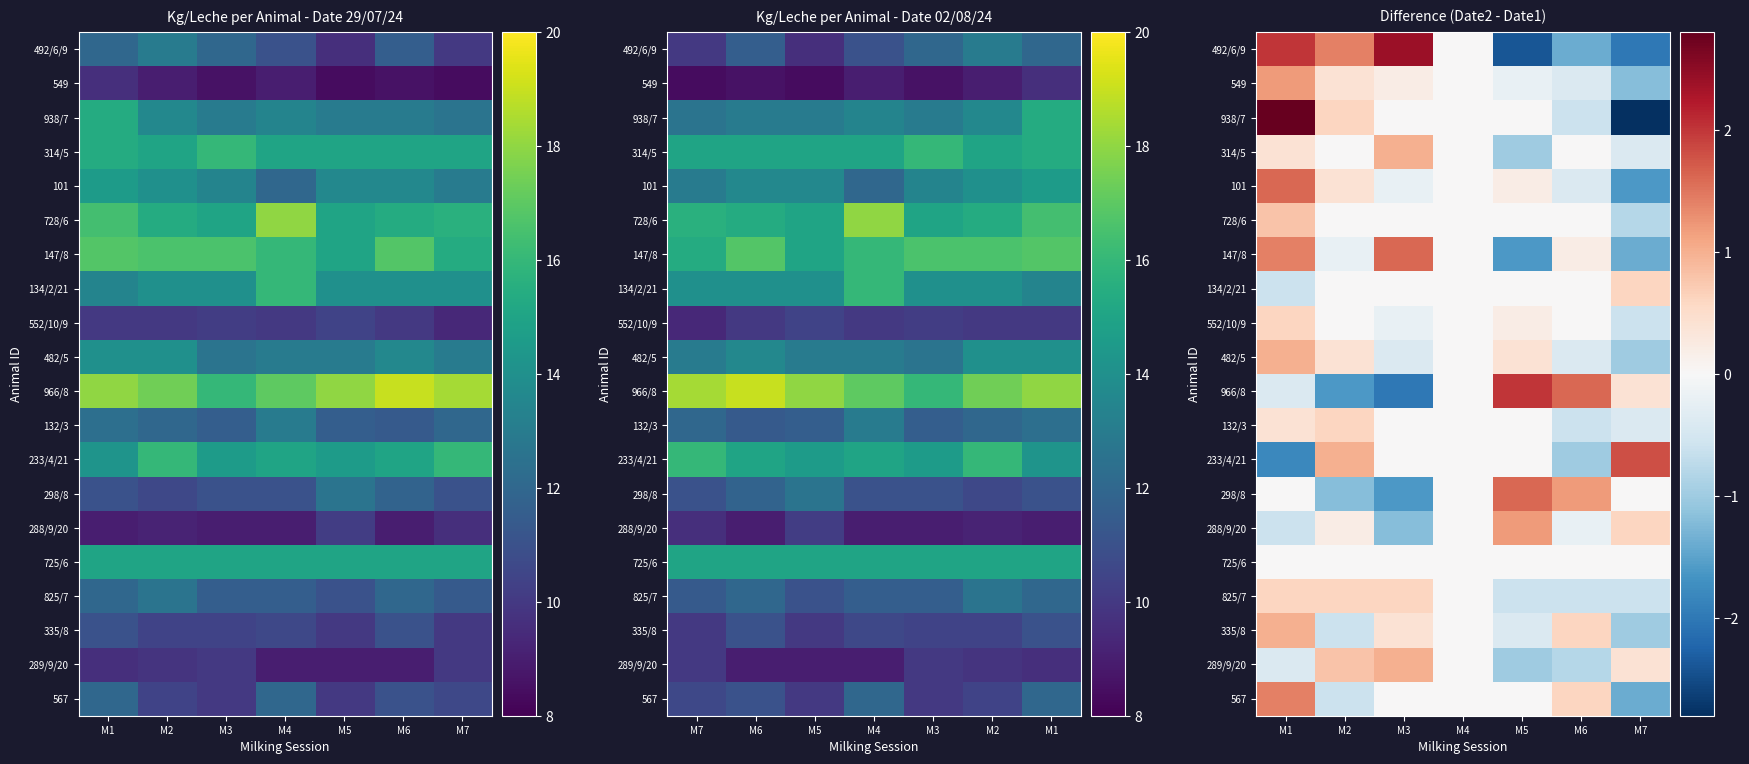

Which label corresponds to the smallest value in the chart?

M7